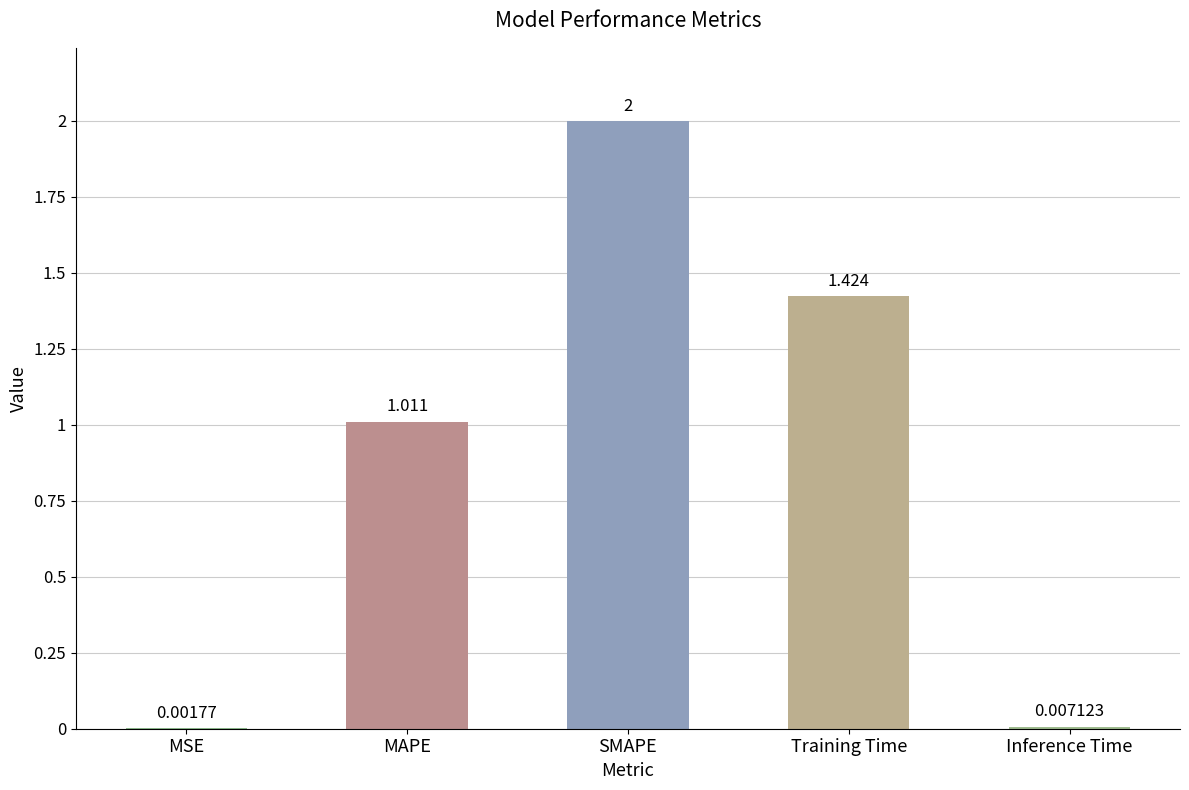

Between MAPE and Inference Time, which is larger?

MAPE